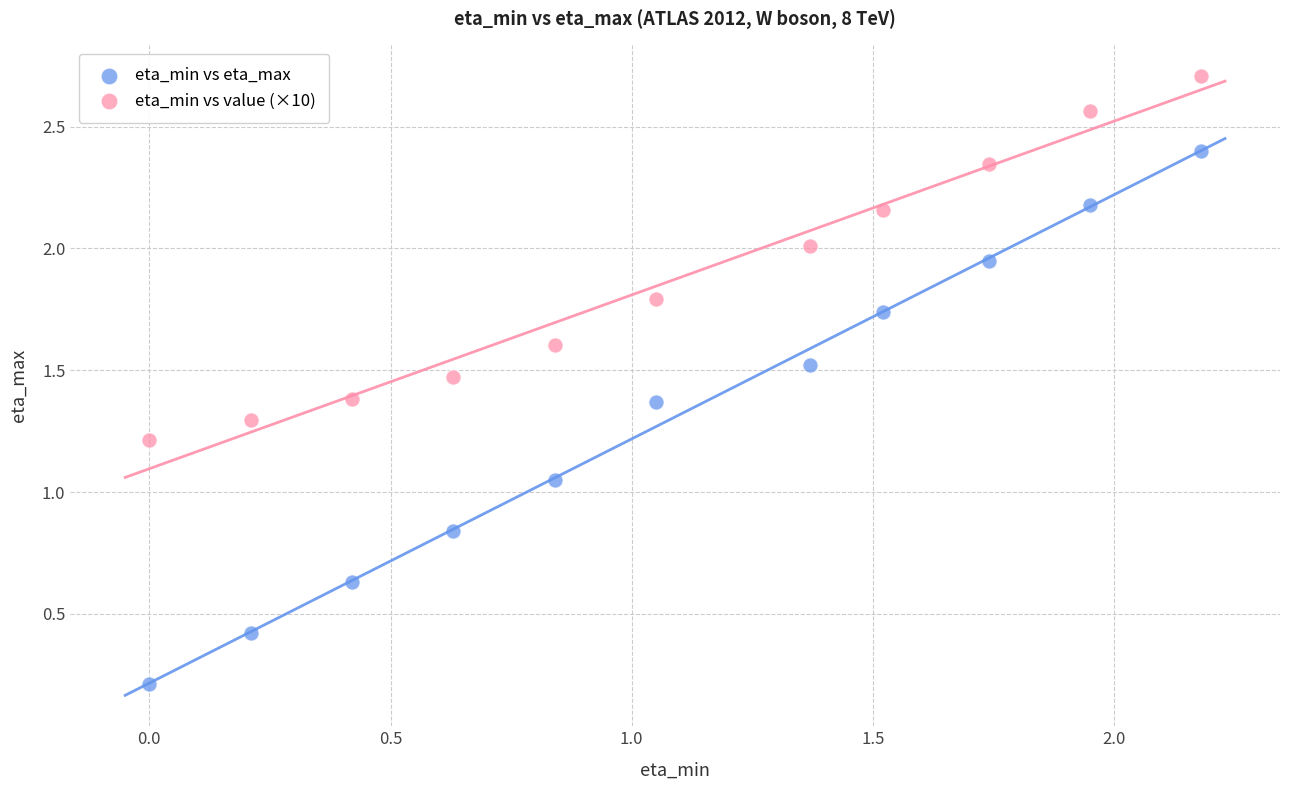

Which series reaches the maximum Y coordinate?

eta_min vs value (×10)